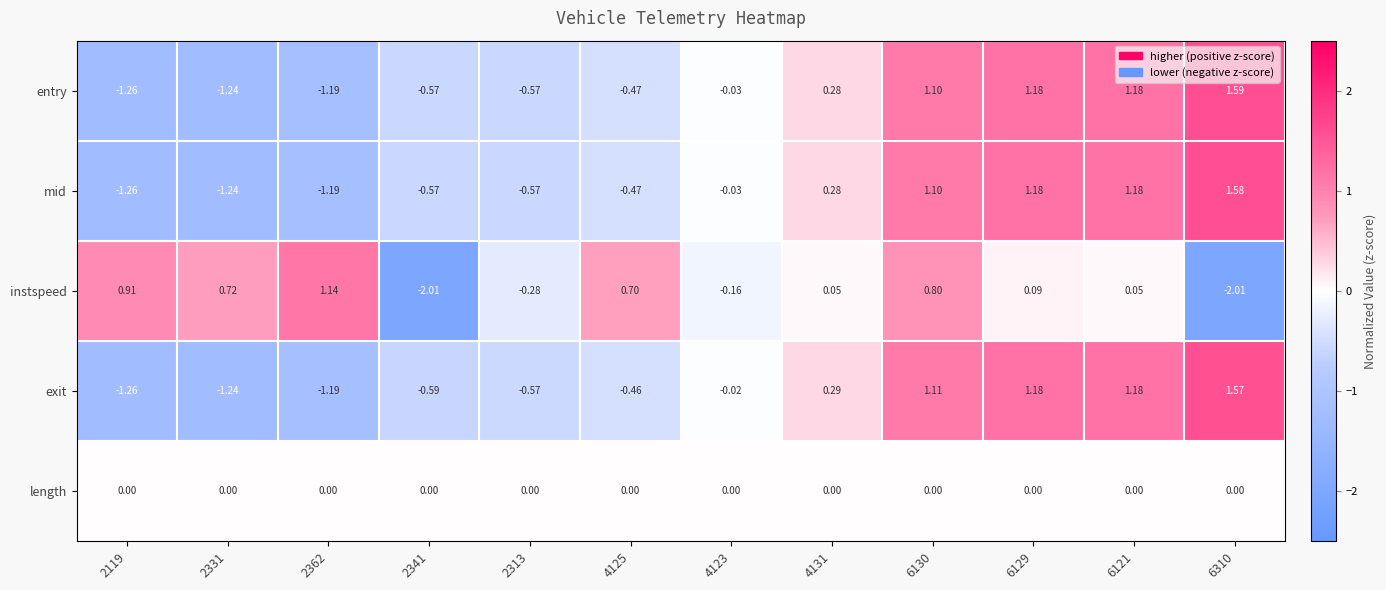

List the series in order of their peak value, highest first.

entry, mid, exit, instspeed, length